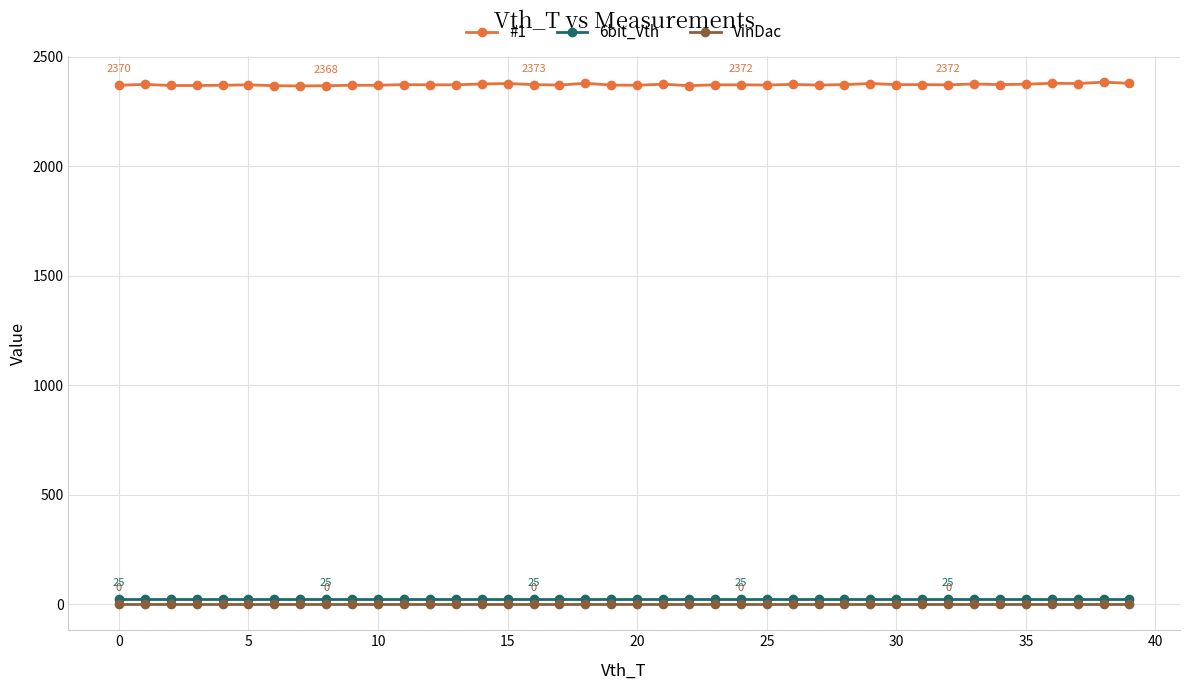

True or false: #1 and 6bit_Vth intersect in this chart.

False